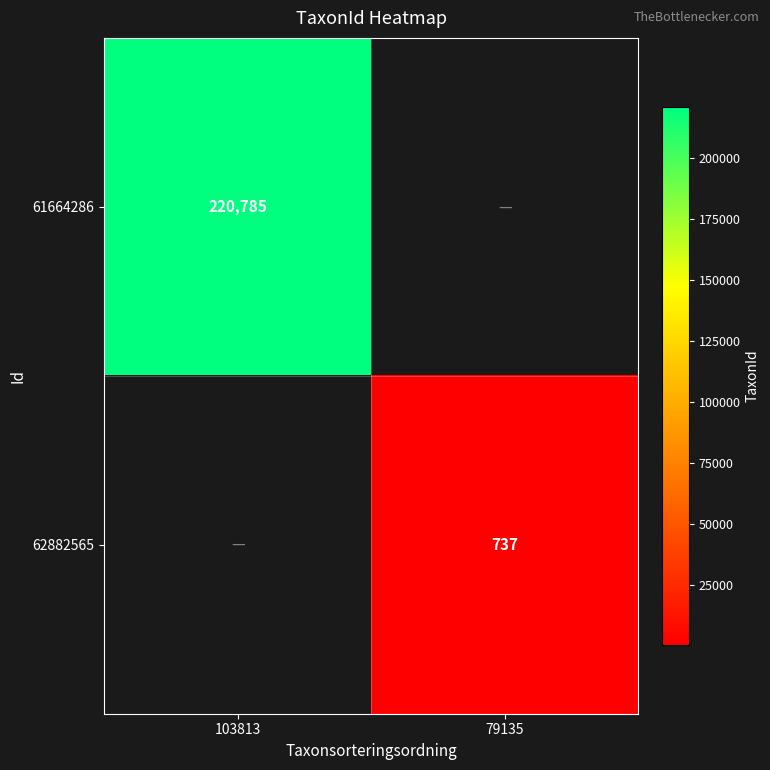

Is the value of 61664286 at 103813 greater than the value of 62882565 at 79135?

Yes